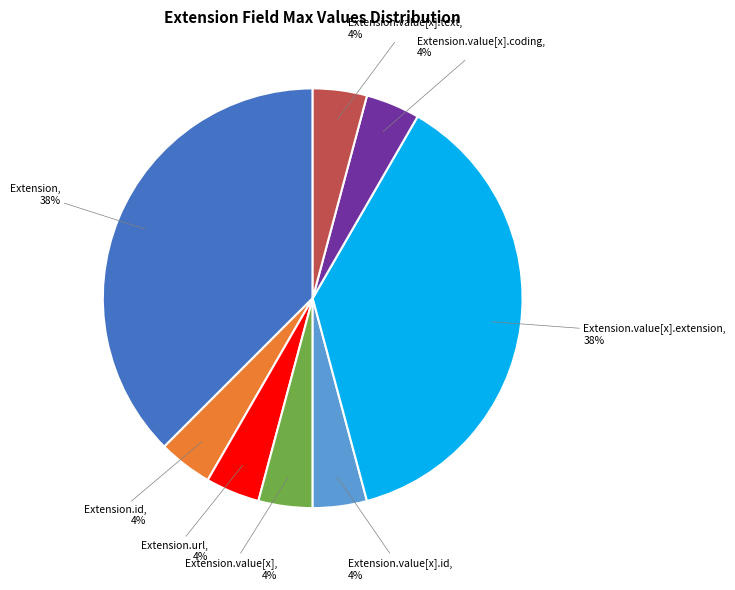

The Extension.id, 4% slice represents 19% of the pie. True or false?

False